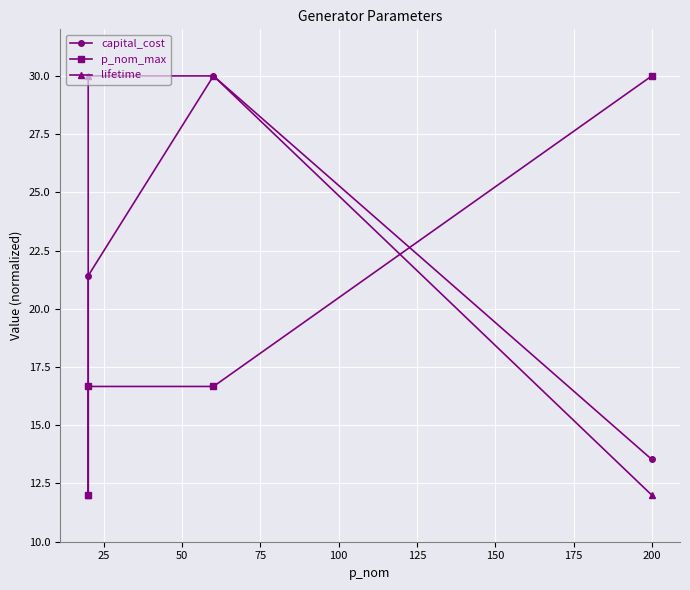

List the series in order of their peak value, highest first.

capital_cost, p_nom_max, lifetime